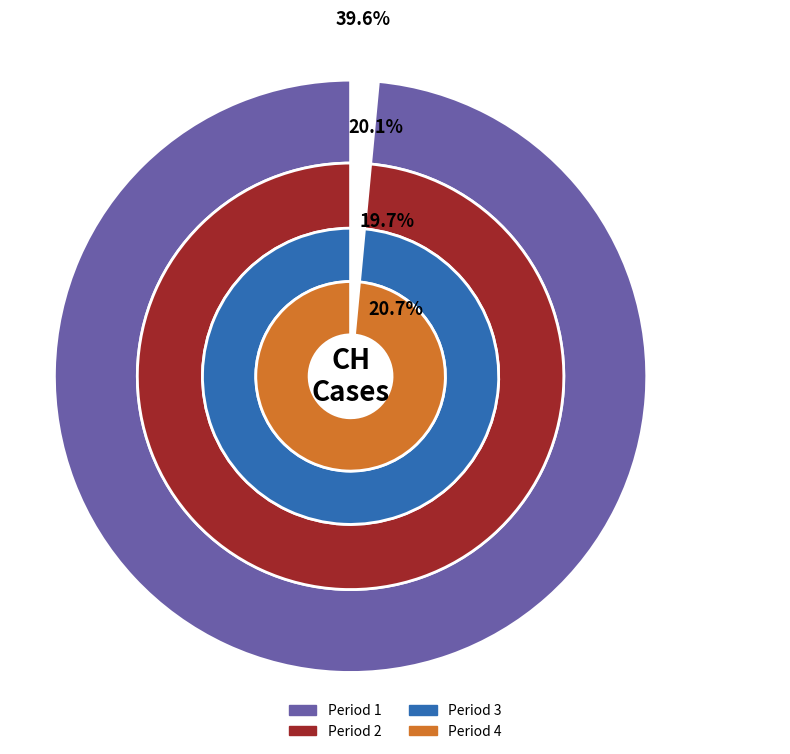

Does 2020-07-03 represent more than half of the total?

No